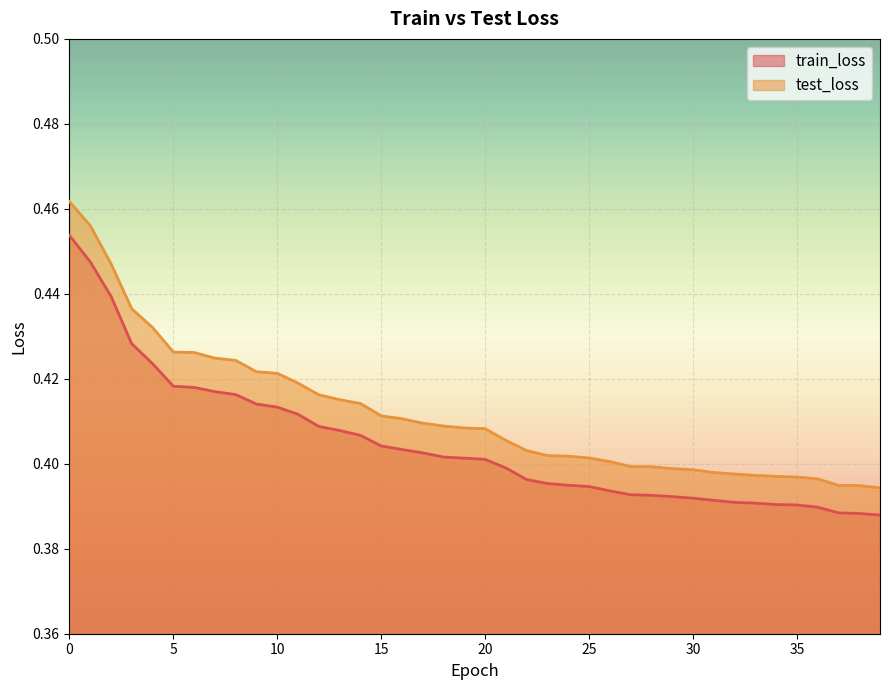

What is the maximum value for train_loss?

0.5